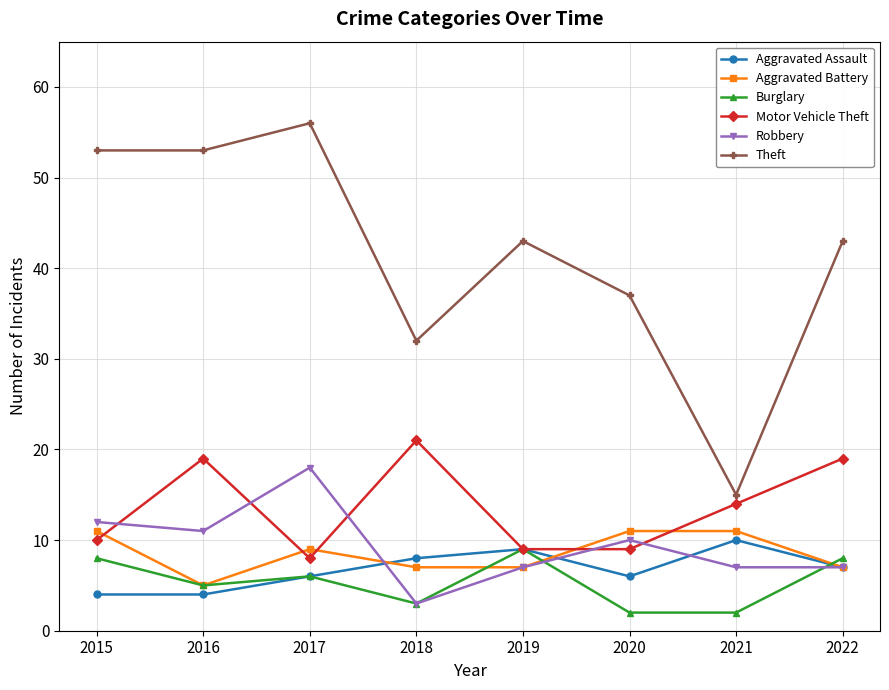

What are all the series names shown in the legend?

Aggravated Assault, Aggravated Battery, Burglary, Motor Vehicle Theft, Robbery, Theft